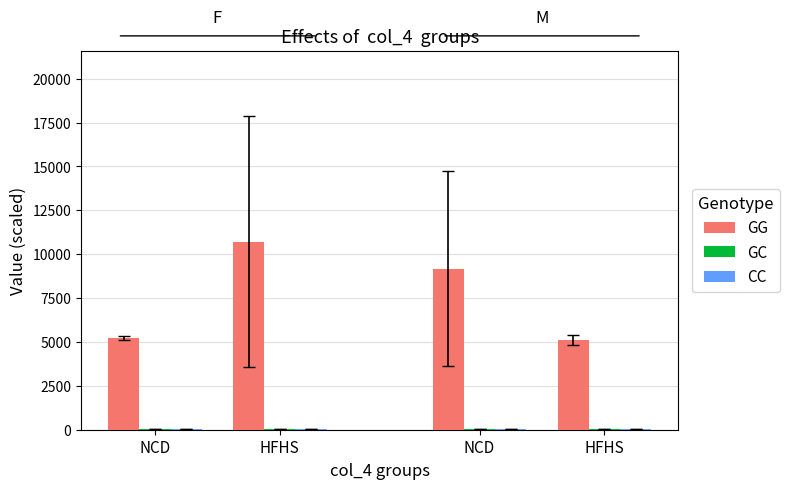

What is the spread (max minus min) of values at HFHS?

10689.5